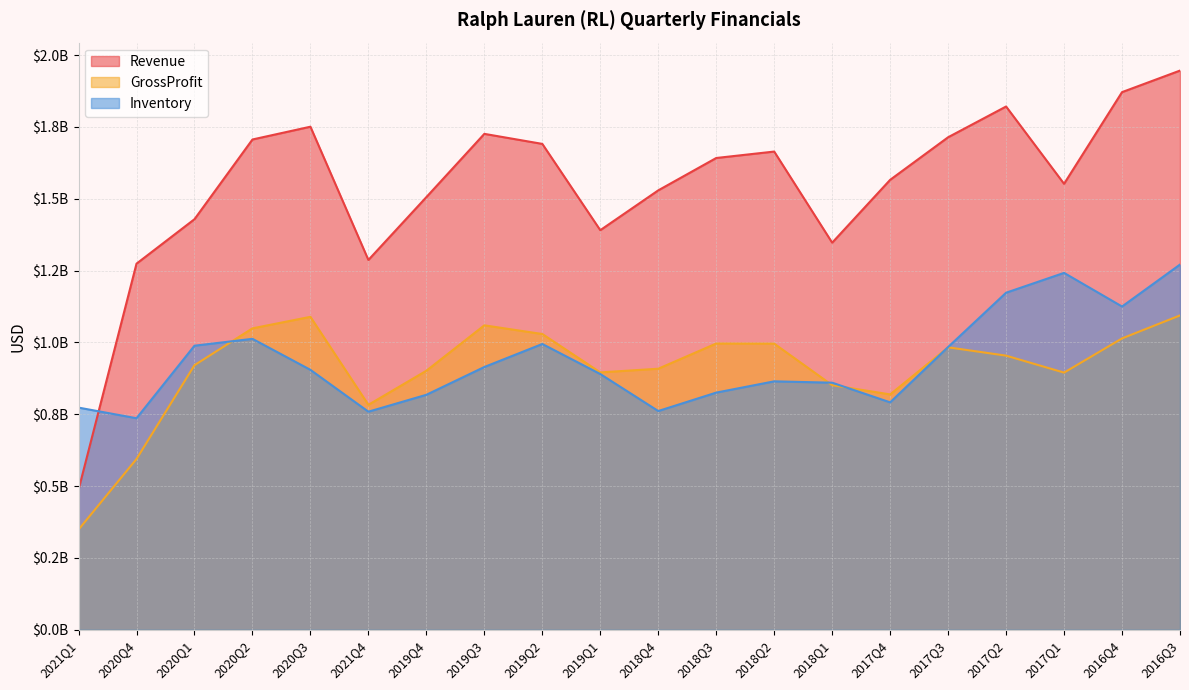

Is the value of Inventory at 2021Q4 greater than the value of GrossProfit at 2018Q3?

No